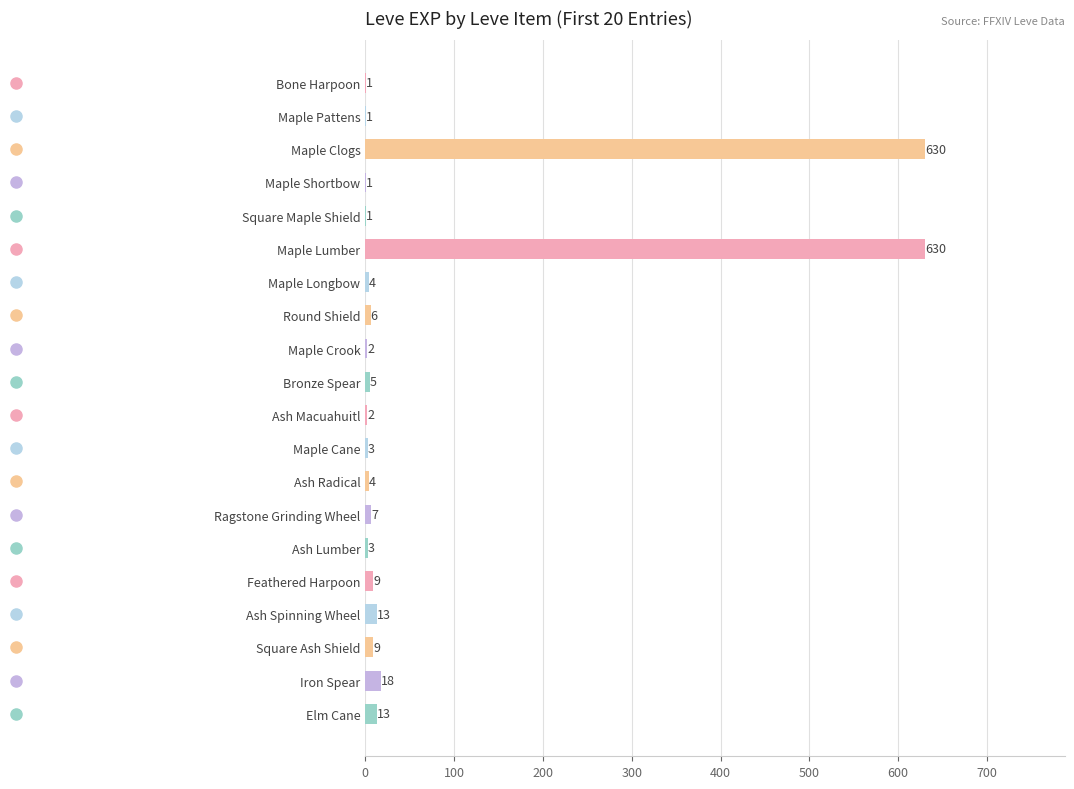

Reading top to bottom, extract all data points from this chart.

Bone Harpoon=1	Maple Pattens=1	Maple Clogs=630	Maple Shortbow=1	Square Maple Shield=1	Maple Lumber=630	Maple Longbow=4	Round Shield=6	Maple Crook=2	Bronze Spear=5	Ash Macuahuitl=2	Maple Cane=3	Ash Radical=4	Ragstone Grinding Wheel=7	Ash Lumber=3	Feathered Harpoon=9	Ash Spinning Wheel=13	Square Ash Shield=9	Iron Spear=18	Elm Cane=13